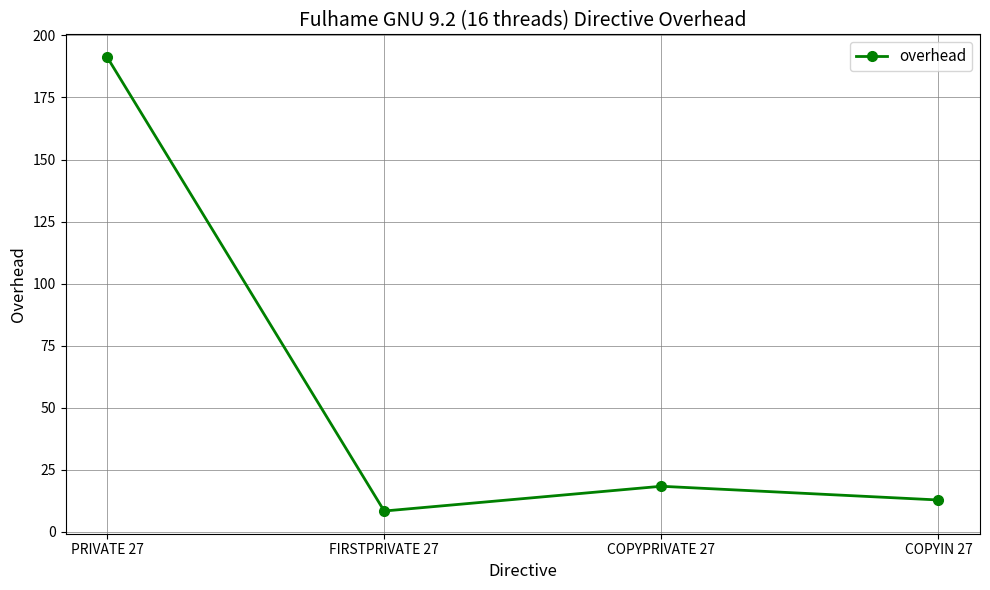

Reading left to right, list all the values displayed in this chart.

PRIVATE 27=191.3	FIRSTPRIVATE 27=8.4	COPYPRIVATE 27=18.3	COPYIN 27=12.8